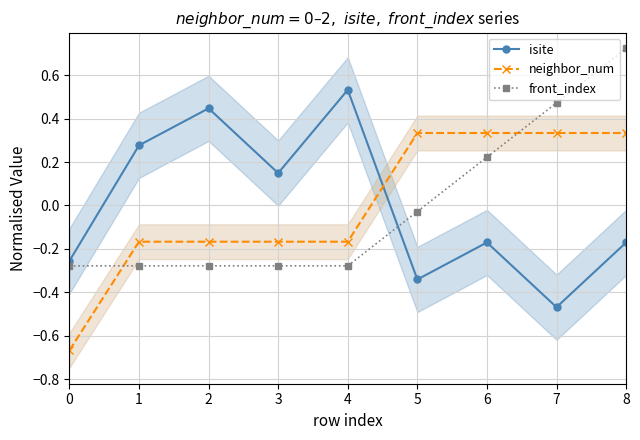

True or false: neighbor_num and front_index intersect in this chart.

True